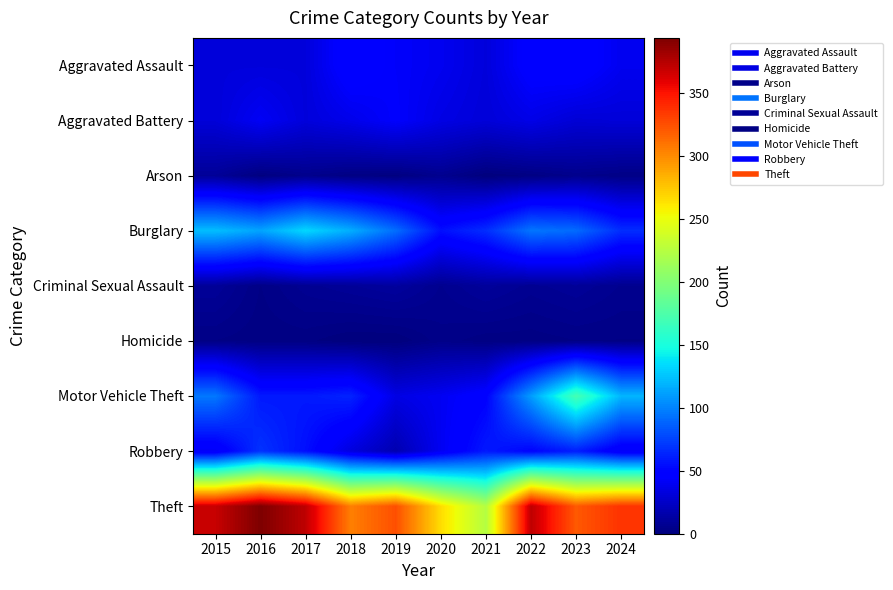

List the series in order of their peak value, highest first.

Theft, Motor Vehicle Theft, Burglary, Robbery, Aggravated Assault, Aggravated Battery, Criminal Sexual Assault, Arson, Homicide